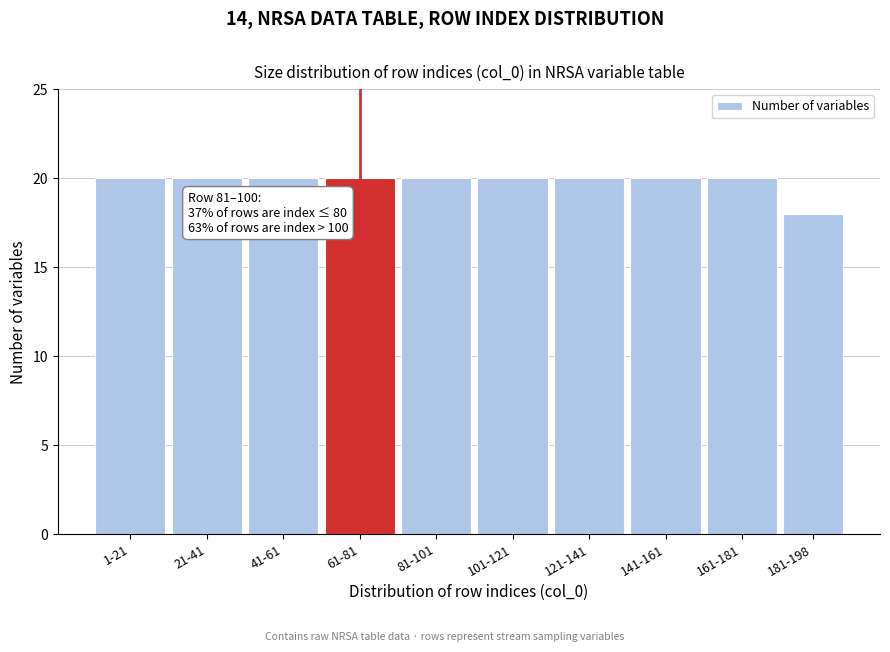

Reading right to left, list all the values displayed in this chart.

181-198=18	161-181=20	141-161=20	121-141=20	101-121=20	81-101=20	61-81=20	41-61=20	21-41=20	1-21=20